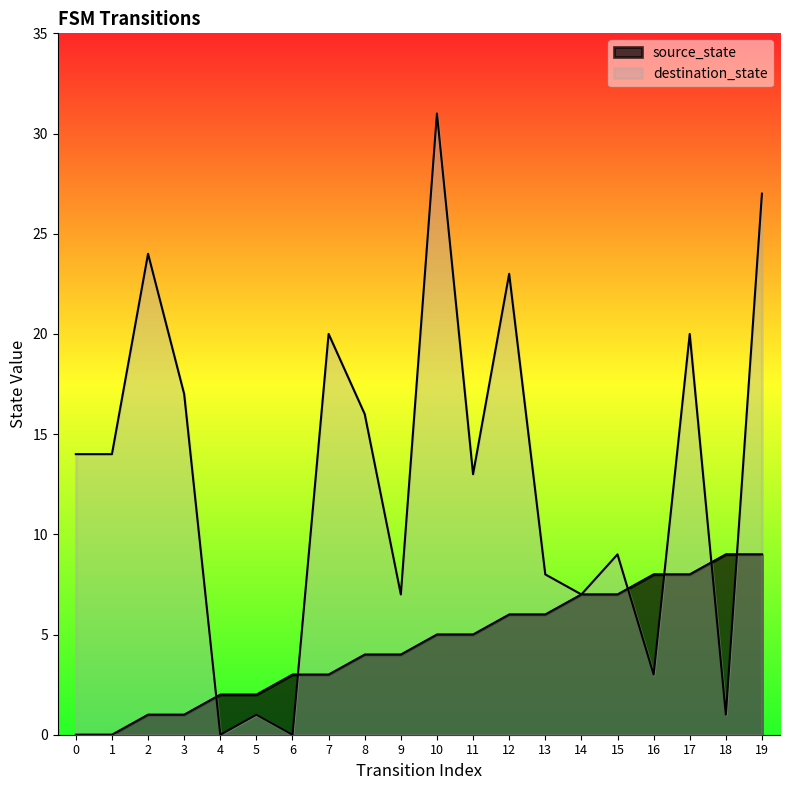

Reading right to left, transcribe all the data shown in this chart.

source_state: 19=9	18=9	17=8	16=8	15=7	14=7	13=6	12=6	11=5	10=5	9=4	8=4	7=3	6=3	5=2	4=2	3=1	2=1	1=0	0=0
destination_state: 19=27	18=1	17=20	16=3	15=9	14=7	13=8	12=23	11=13	10=31	9=7	8=16	7=20	6=0	5=1	4=0	3=17	2=24	1=14	0=14